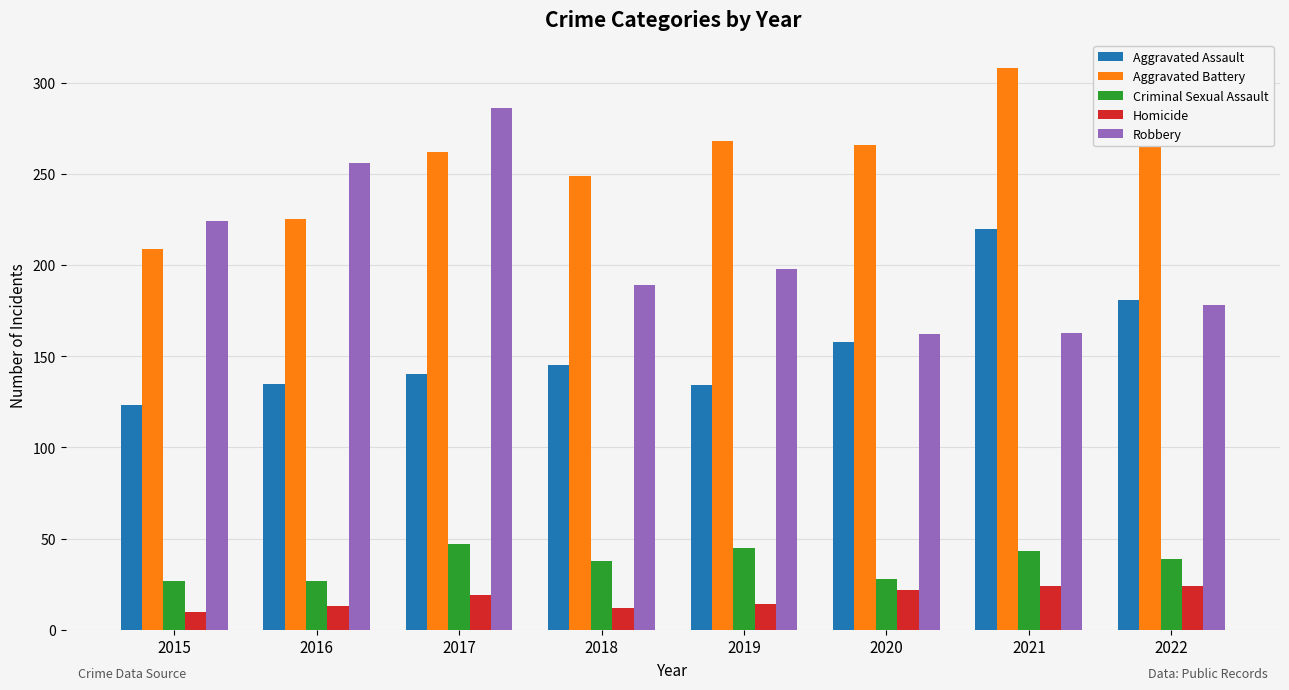

Which series has the largest total across all categories?

Aggravated Battery